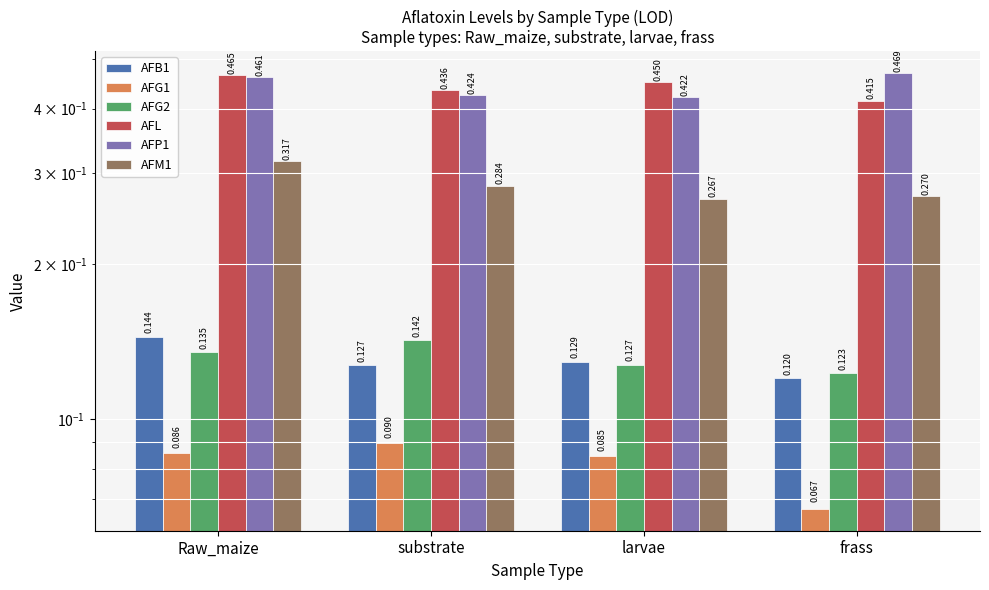

Which series changed the most between Raw_maize and larvae?

AFM1